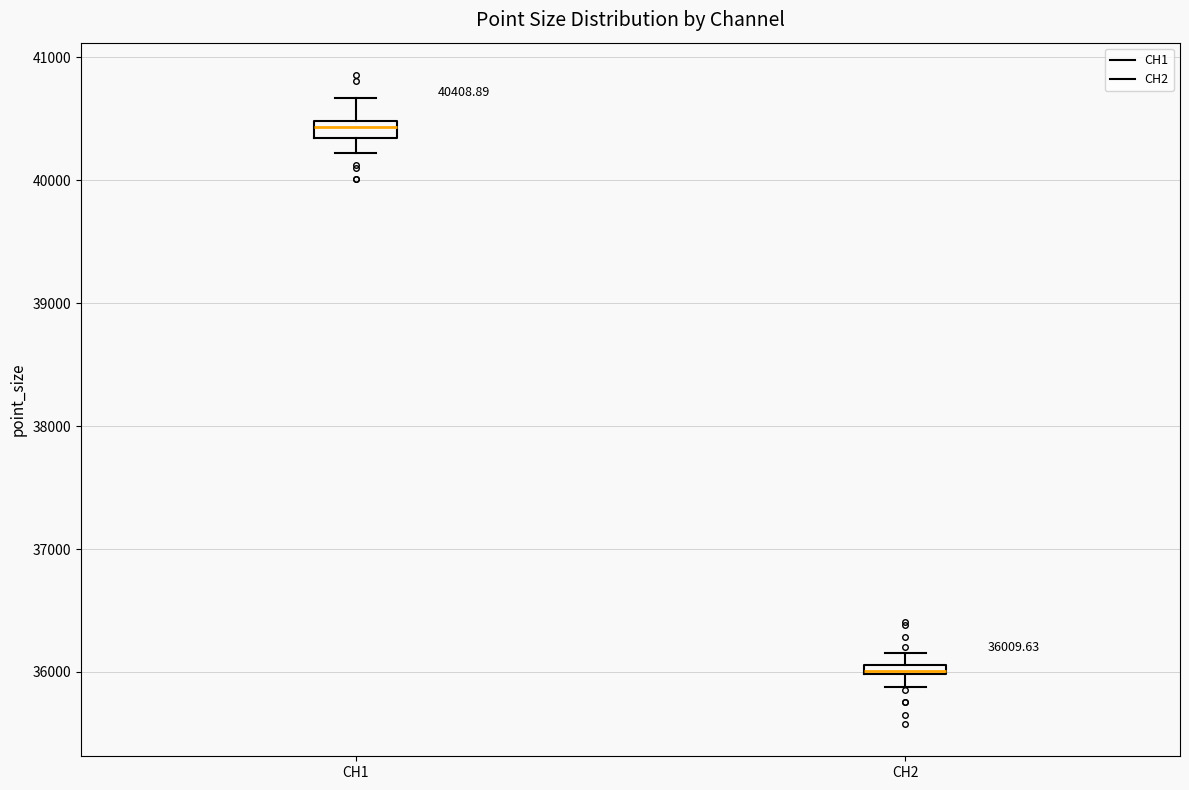

Which box's median line is the lowest?

CH2